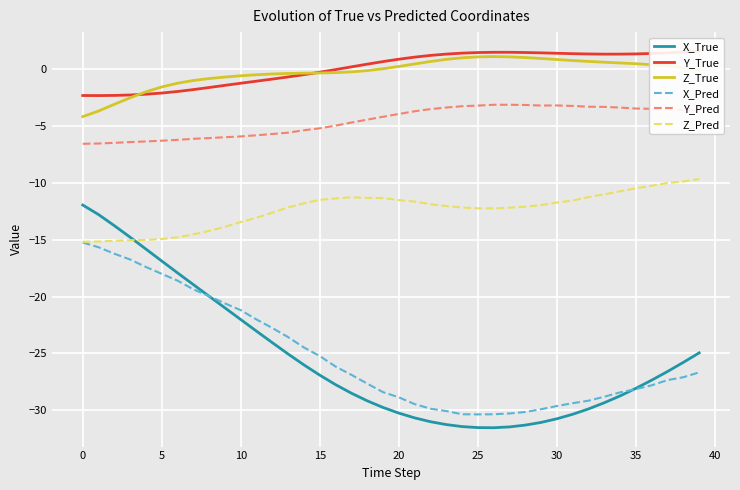

Between 20 and 28, which series saw the biggest shift?

X_Pred